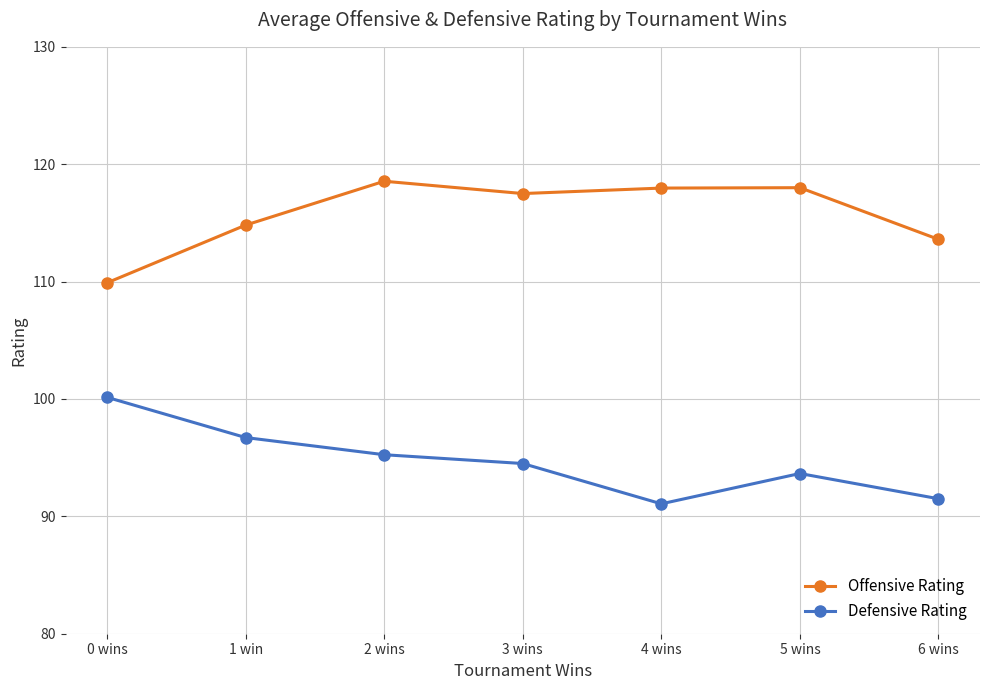

The Offensive Rating series shows 54.4 at 6 wins. True or false?

False